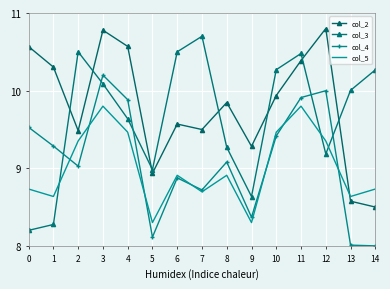

Is this an area chart (filled region under the line)?

No